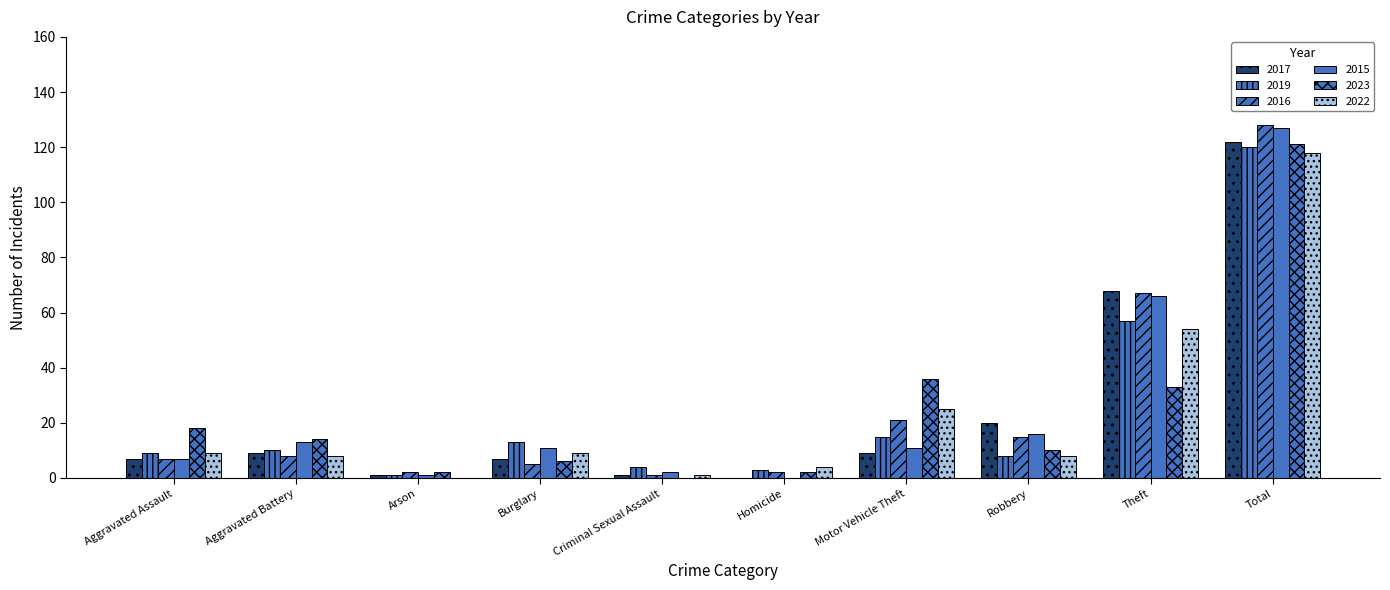

At which label does 2016 first exceed 8?

Motor Vehicle Theft